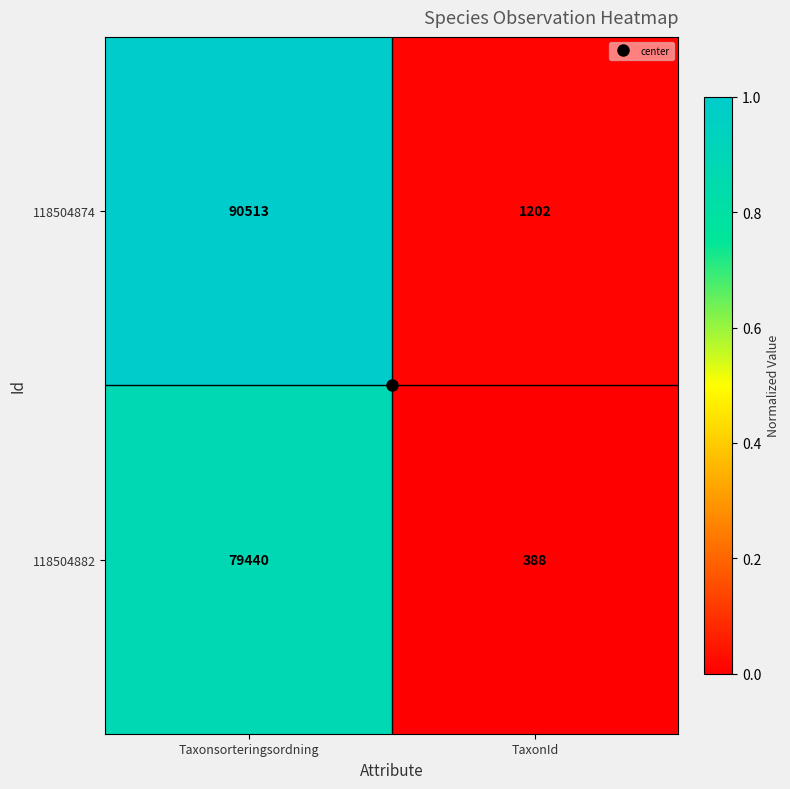

Rank the series at Taxonsorteringsordning from highest to lowest value.

118504874, 118504882